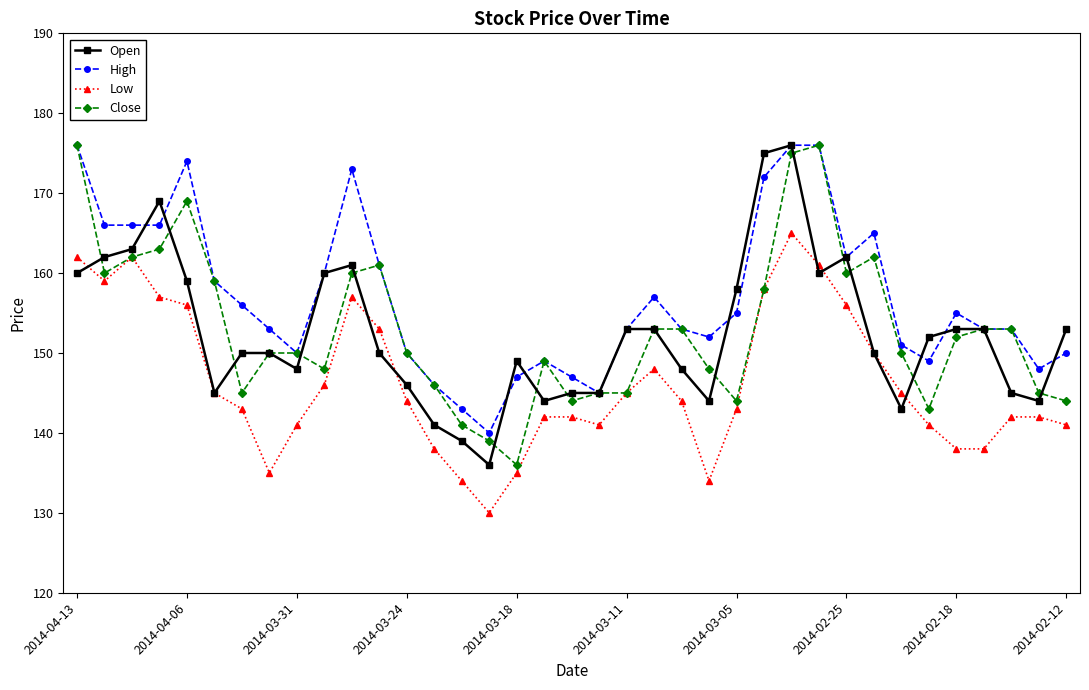

True or false: High and Low cross at least once.

False